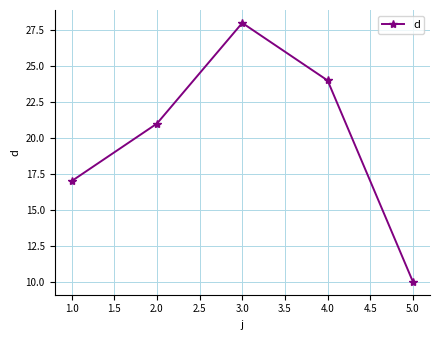

The value at 2.0 is 29. True or false?

False